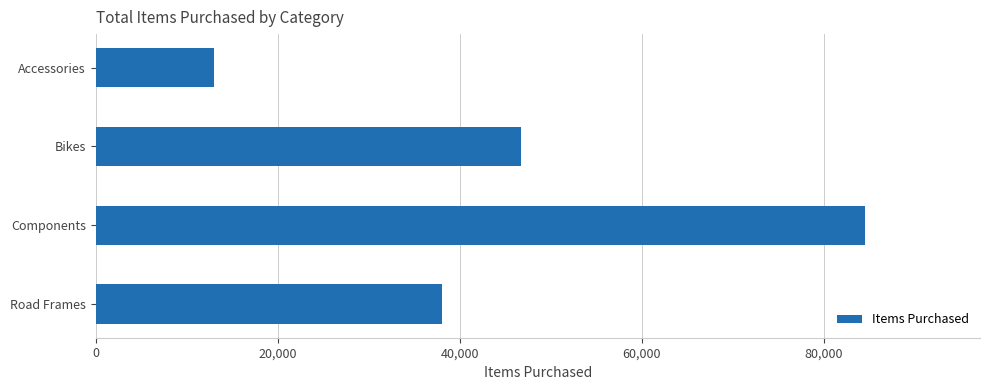

What is the label of the 2nd bar from the bottom?

Components